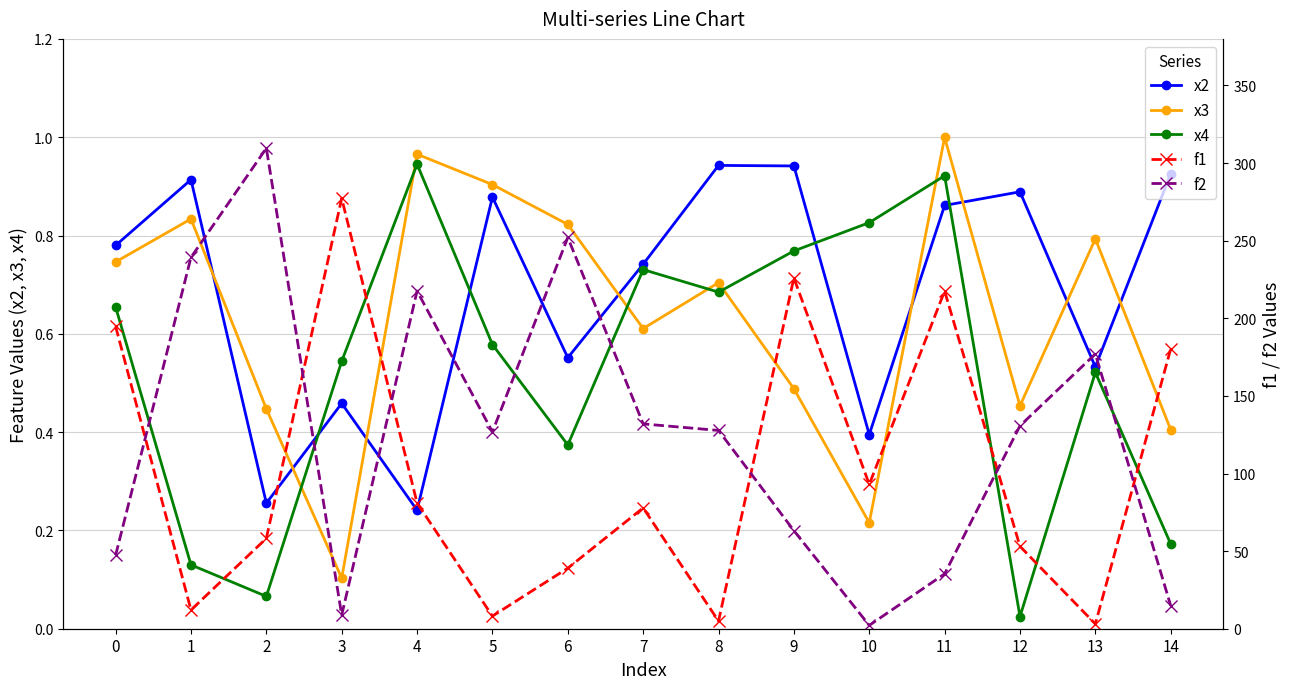

At how many categories does at least one series exceed 65?

15